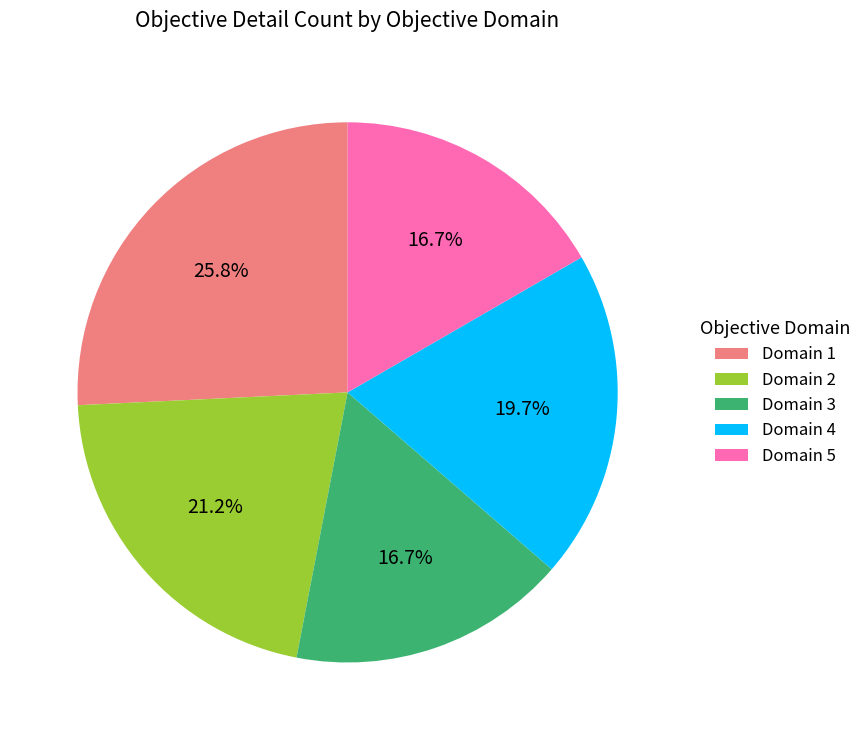

What percentage is NOT represented by Domain 3?

83.3%